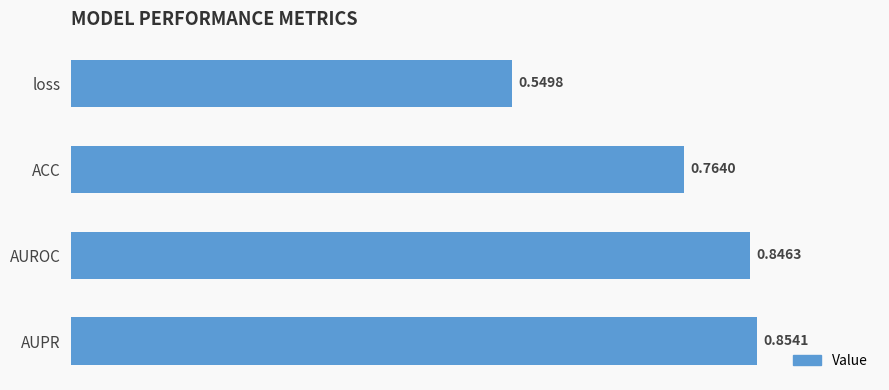

What is the sum of all values?

3.0